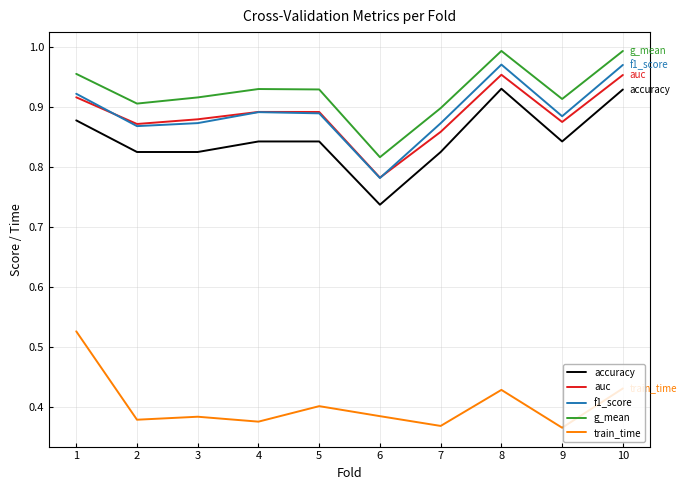

Where is auc nearest to the value 0?

6